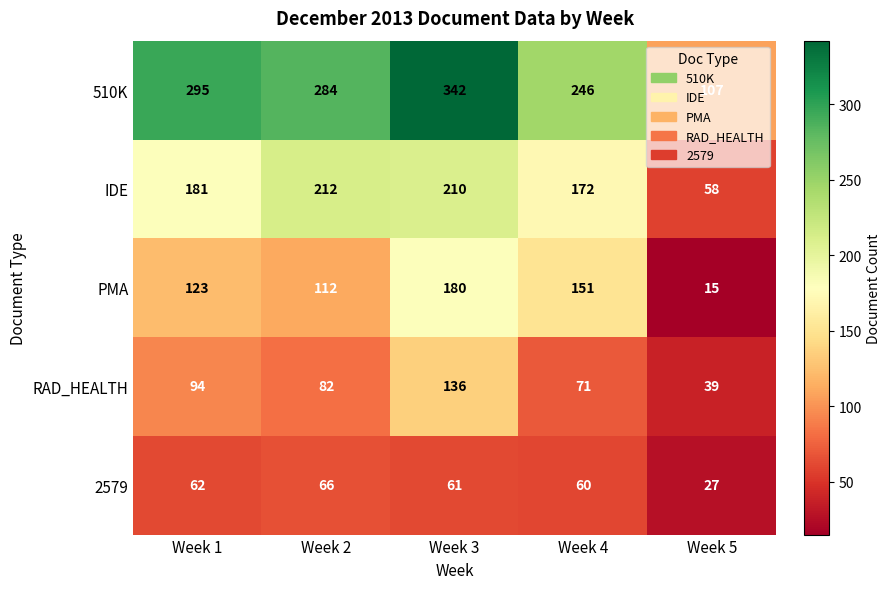

At how many categories does at least one series exceed 213?

4